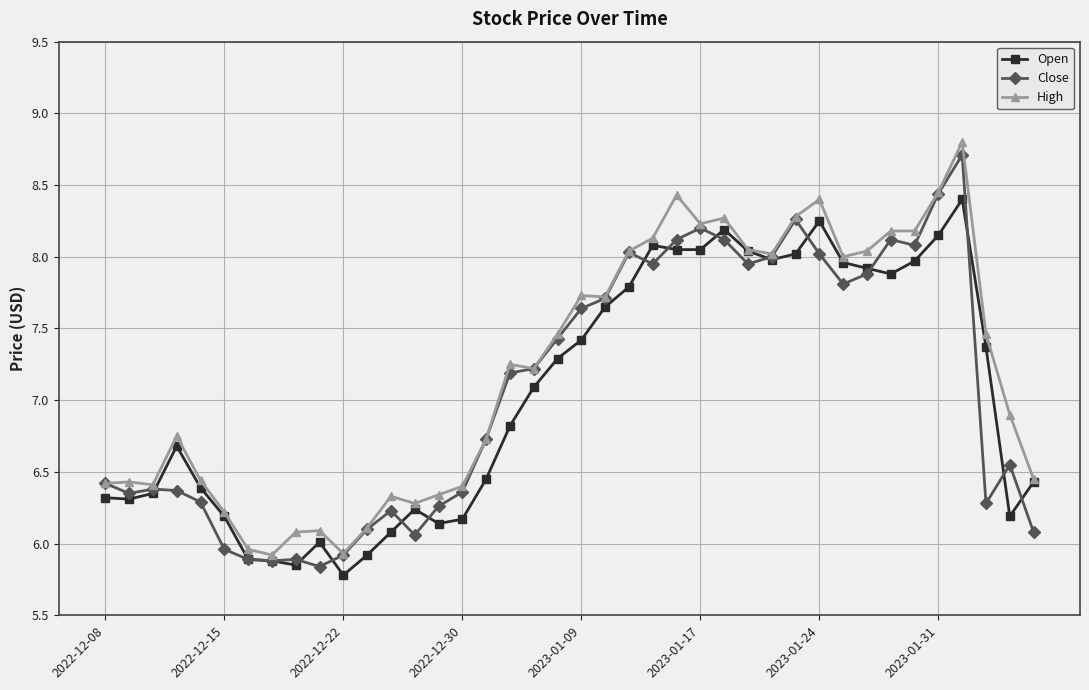

What is the greatest value displayed?

8.8